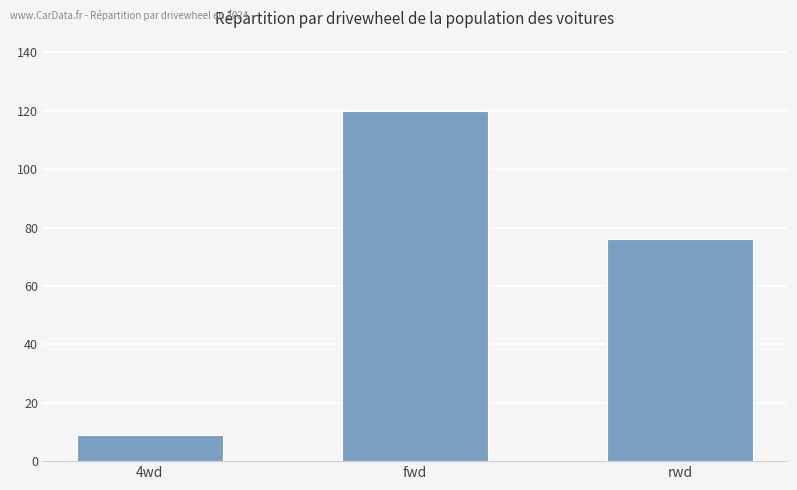

Rank the categories by value from lowest to highest.

4wd, rwd, fwd